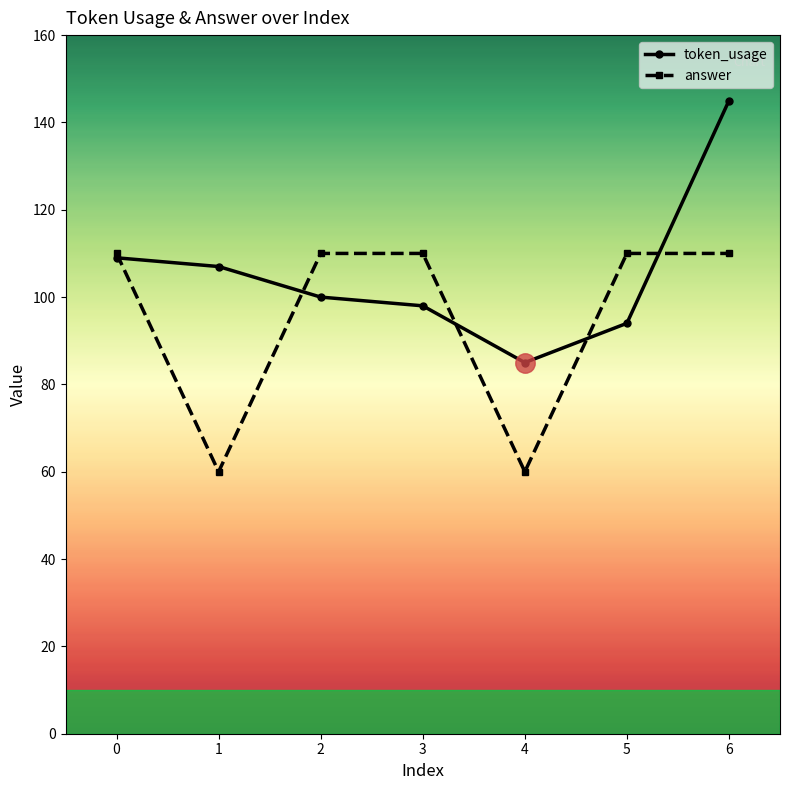

How many interior local valleys does the answer series have?

2